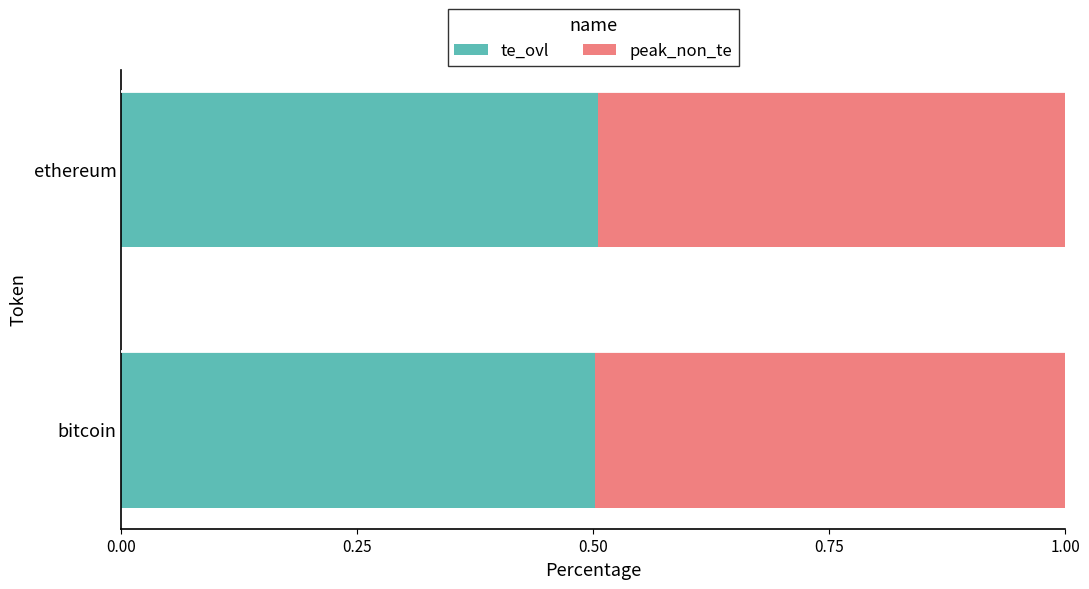

Count the te_ovl values in the range 0 to 1.

2